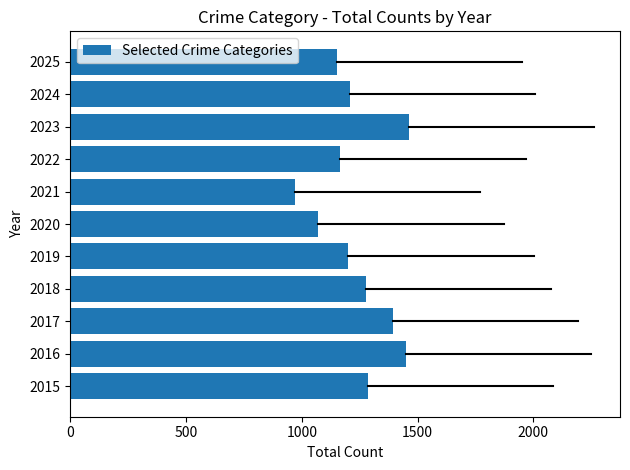

What is the difference between the maximum and minimum values?

490